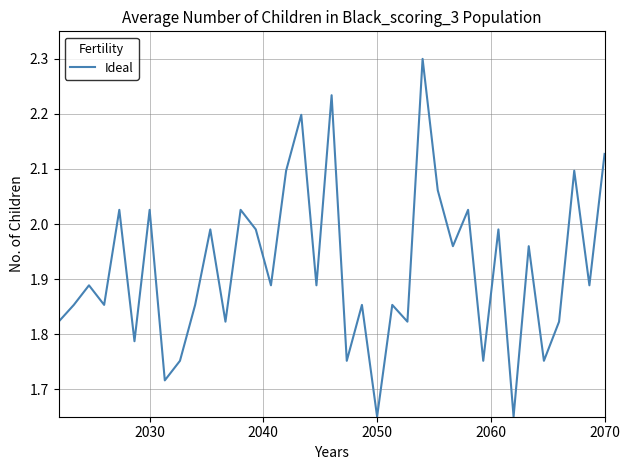

What is the greatest value displayed?

2.3